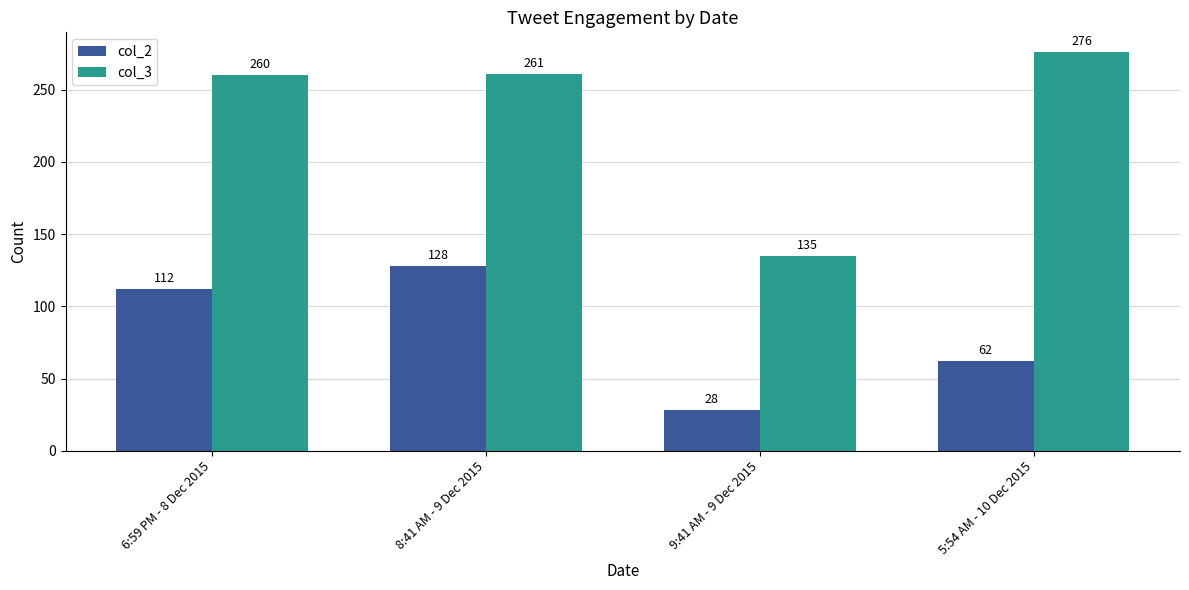

What is the greatest value displayed?

276